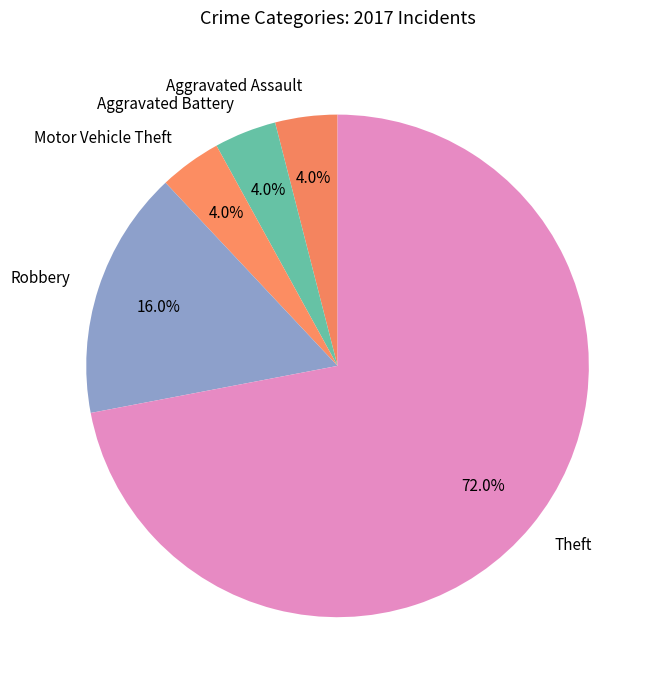

Approximately how many times larger is the value at Robbery compared to Aggravated Assault?

4.0